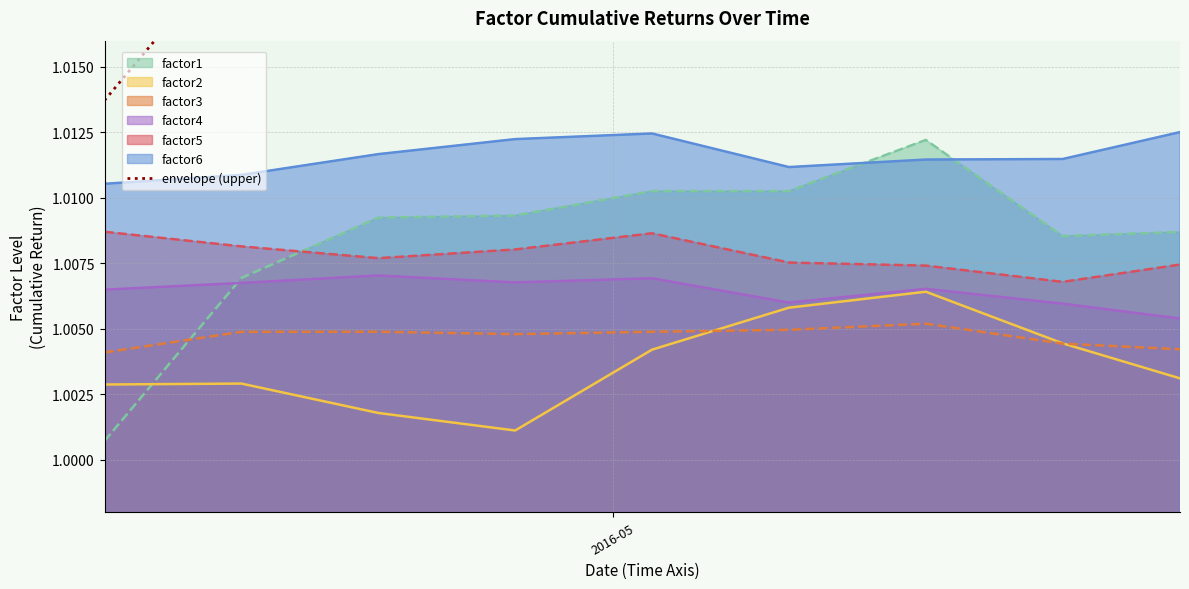

How many intersections are there between factor1 and factor4?

1